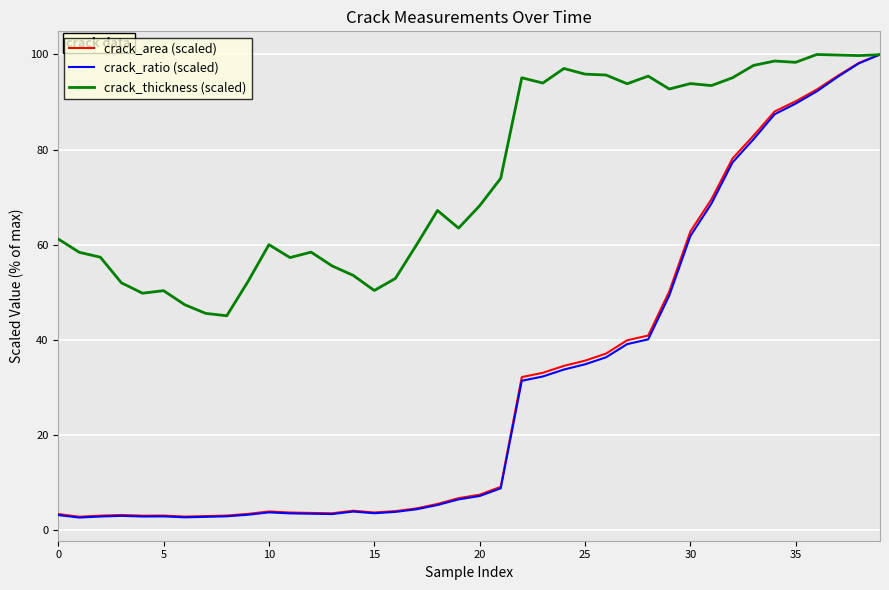

Which series has the largest total across all categories?

crack_thickness (scaled)